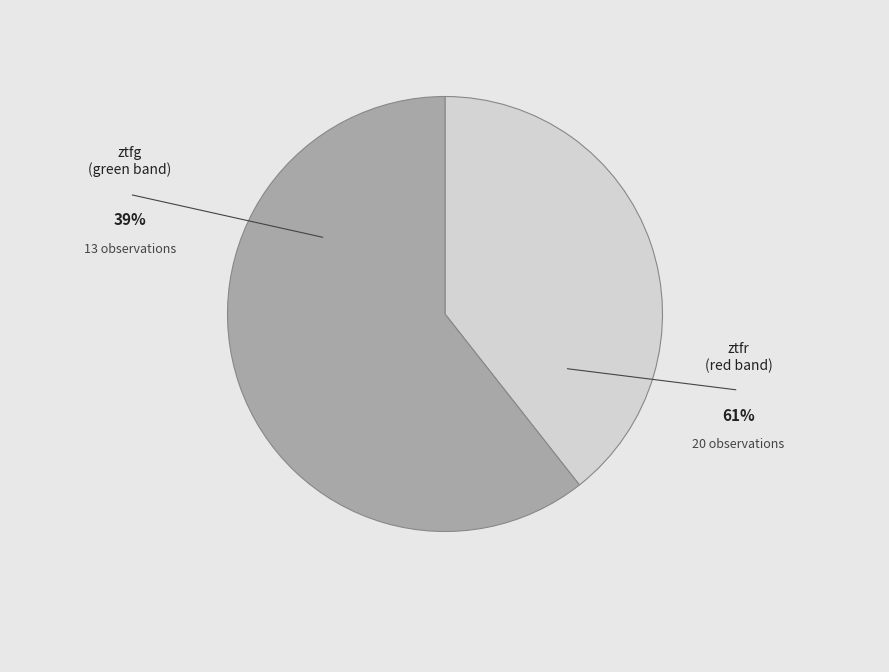

Rank the categories by value from highest to lowest.

ztfr, ztfg